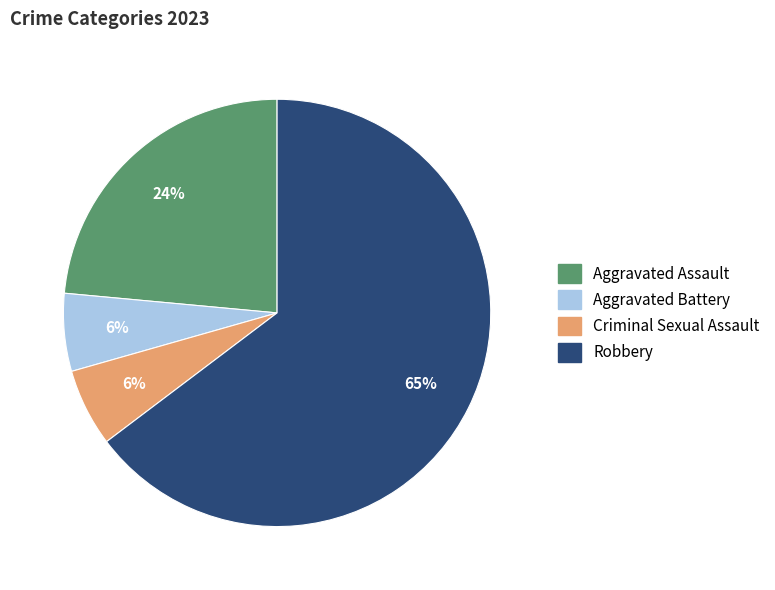

Does Aggravated Battery account for over 50% of the chart?

No